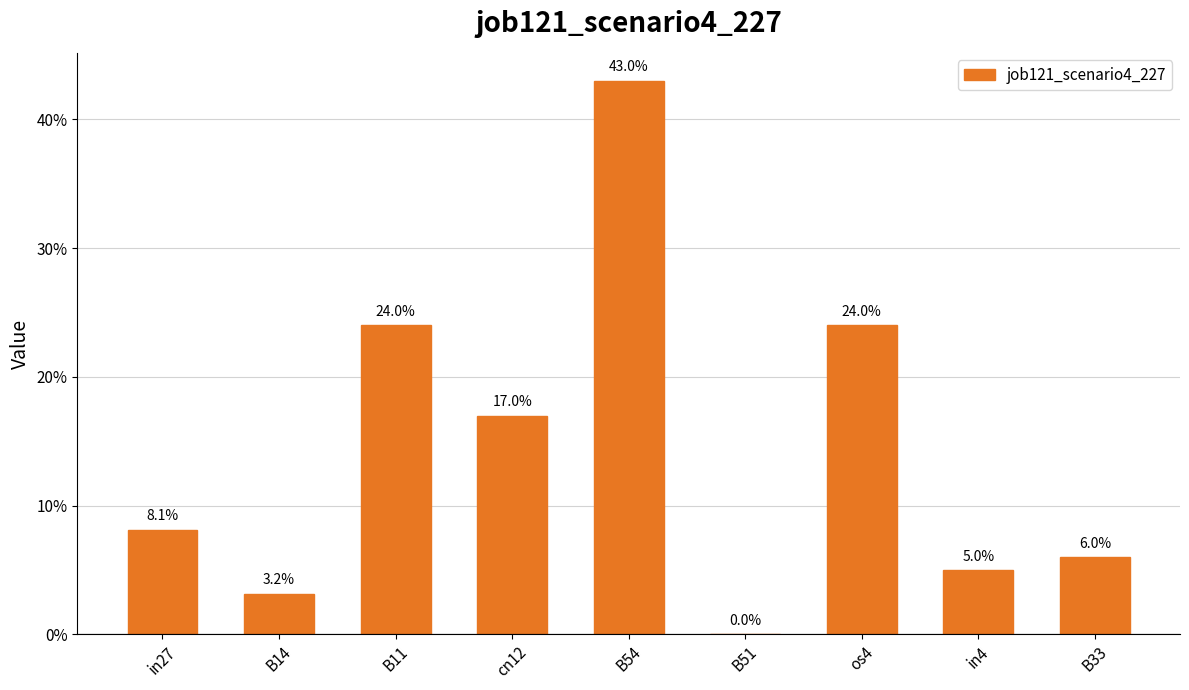

Are the bars horizontal?

No